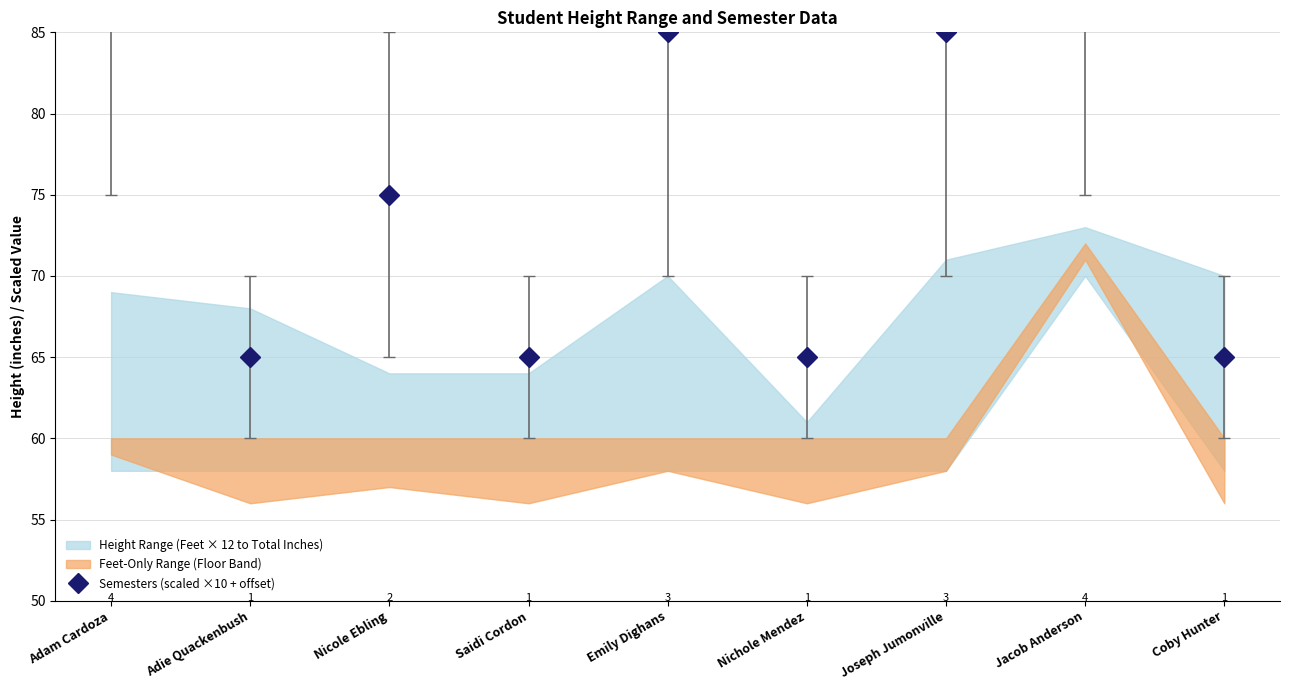

List the labels in order of value, largest first.

Adam Cardoza, Jacob Anderson, Emily Dighans, Joseph Jumonville, Nicole Ebling, Adie Quackenbush, Saidi Cordon, Nichole Mendez, Coby Hunter